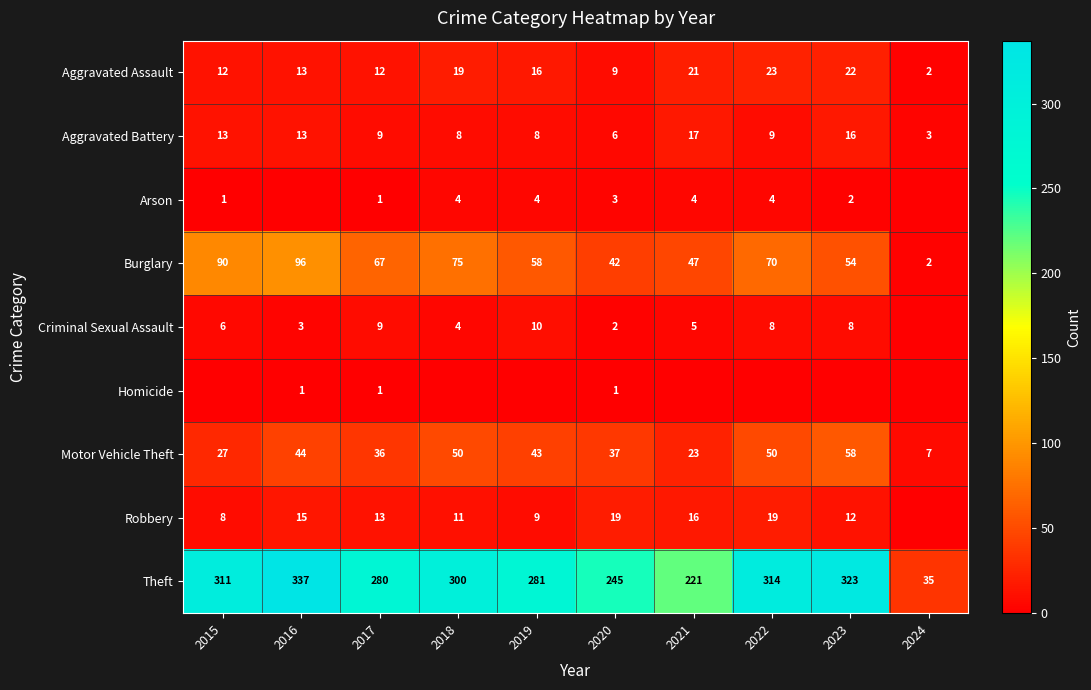

How many series are shown in this chart?

9